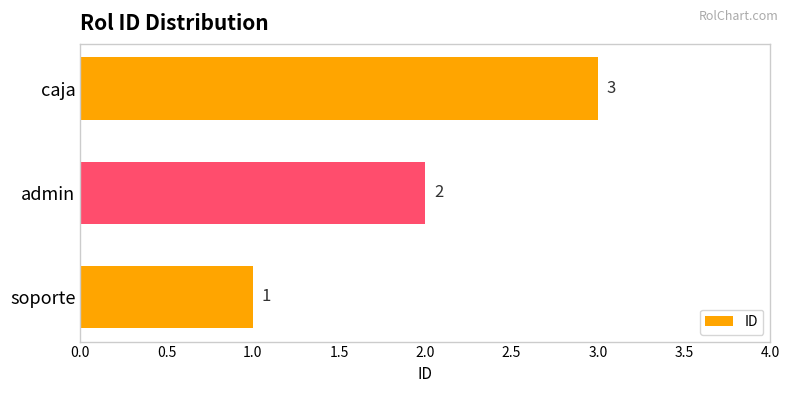

What is the ratio of the value at caja to the value at soporte?

3.0